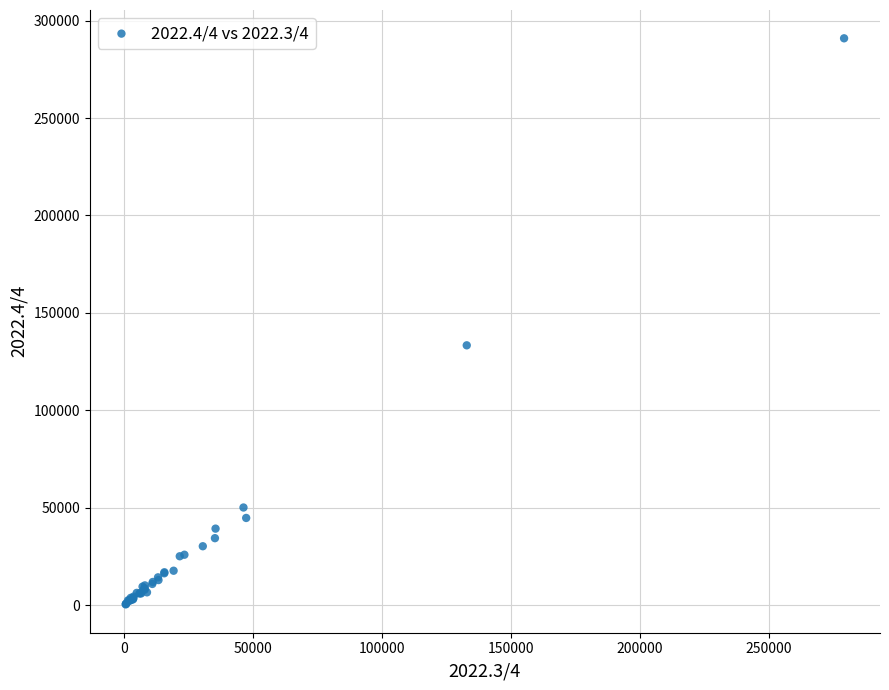

What Y value in the scatter plot is closest to 145665?

133370.6